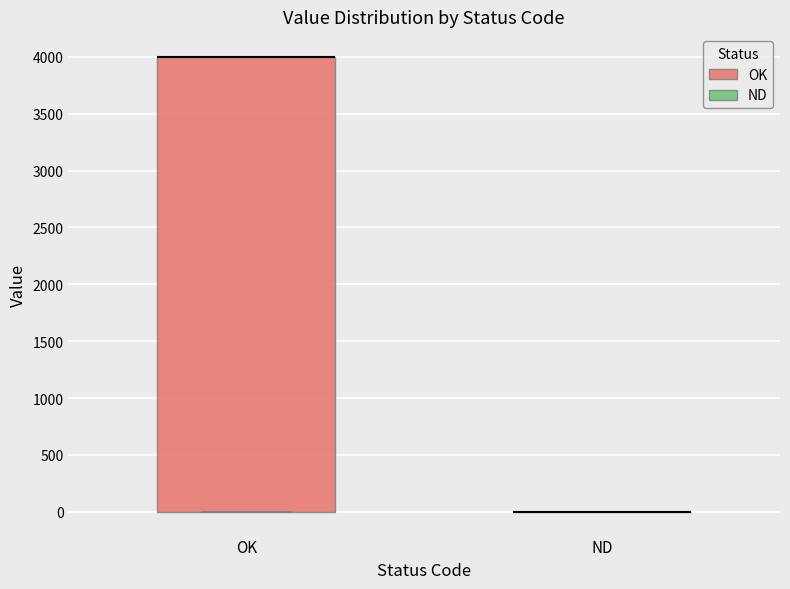

Reading left to right, transcribe this box plot: for each box, give where its median line is, the range the box spans, and where its two whiskers end, as read against the y-axis. The values are not printed on the chart, so give them approximately, as read against the axis.

OK: median 4000 (drawn on the box's upper edge), box 0 to 4000, whiskers 0 to 4000
ND: box collapsed to a line at 0, whiskers 0 to 0